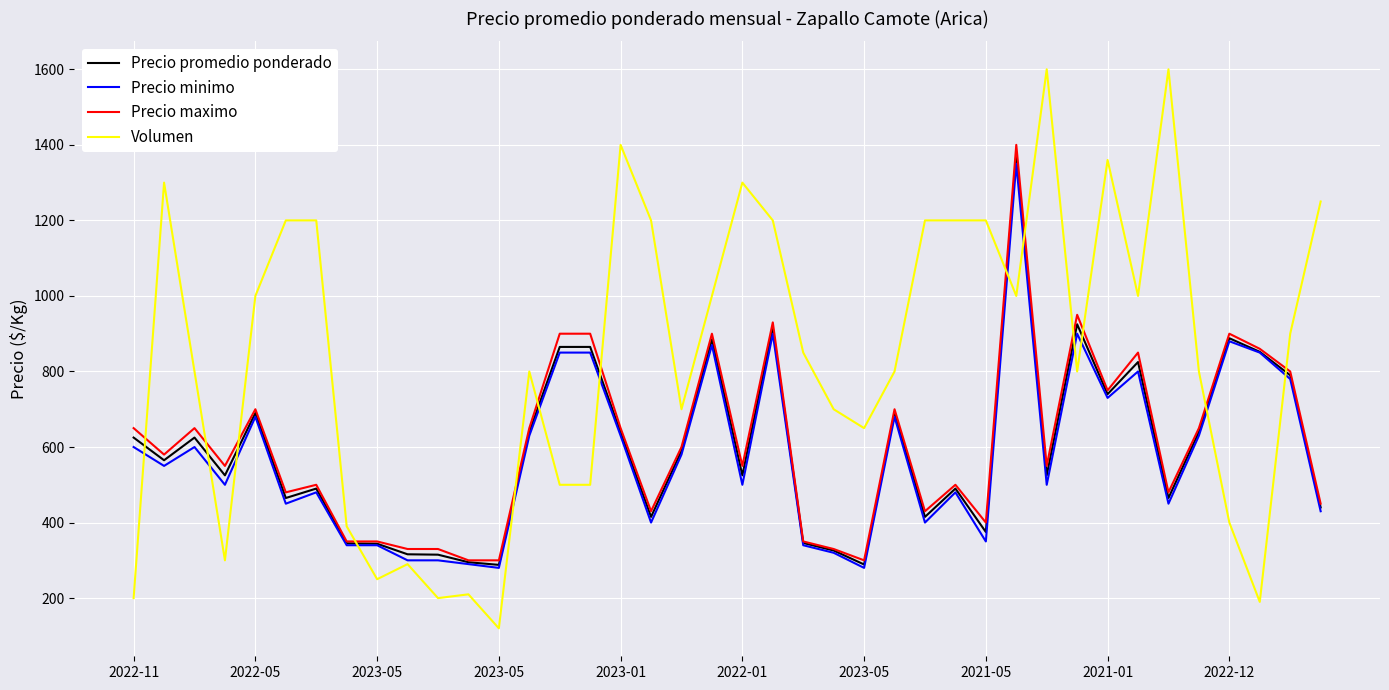

What is the difference between the second highest and minimum values in the Precio minimo series?

620